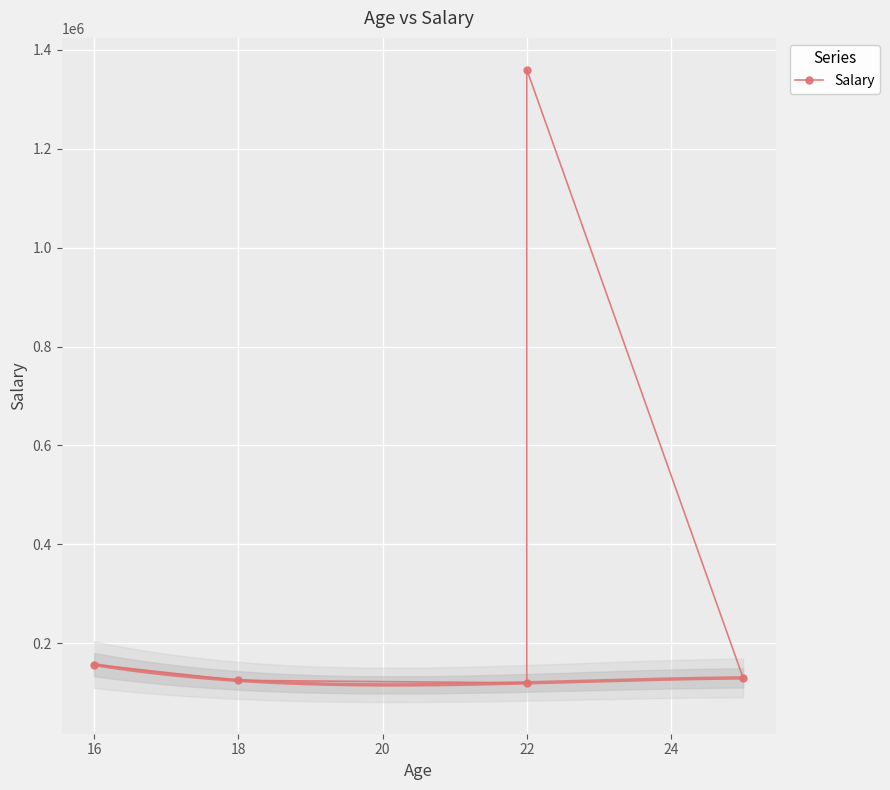

What is the value of the 1st point from the left?

156878